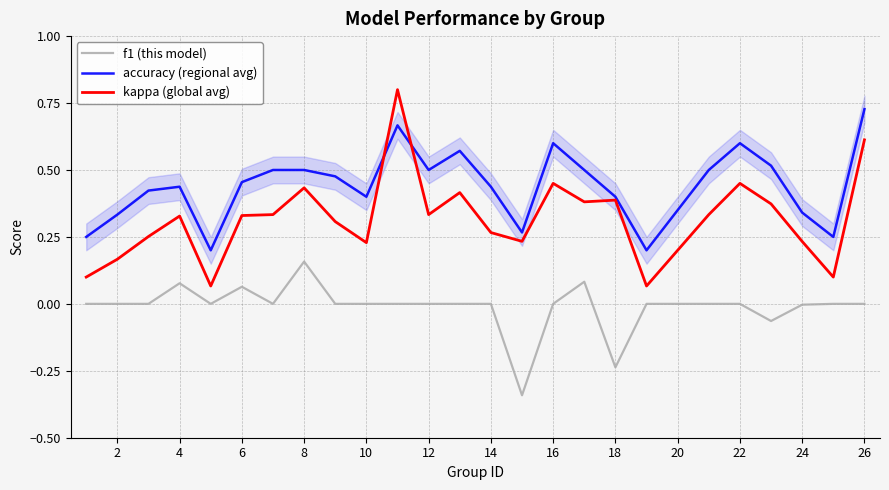

What is the greatest value displayed?

0.8